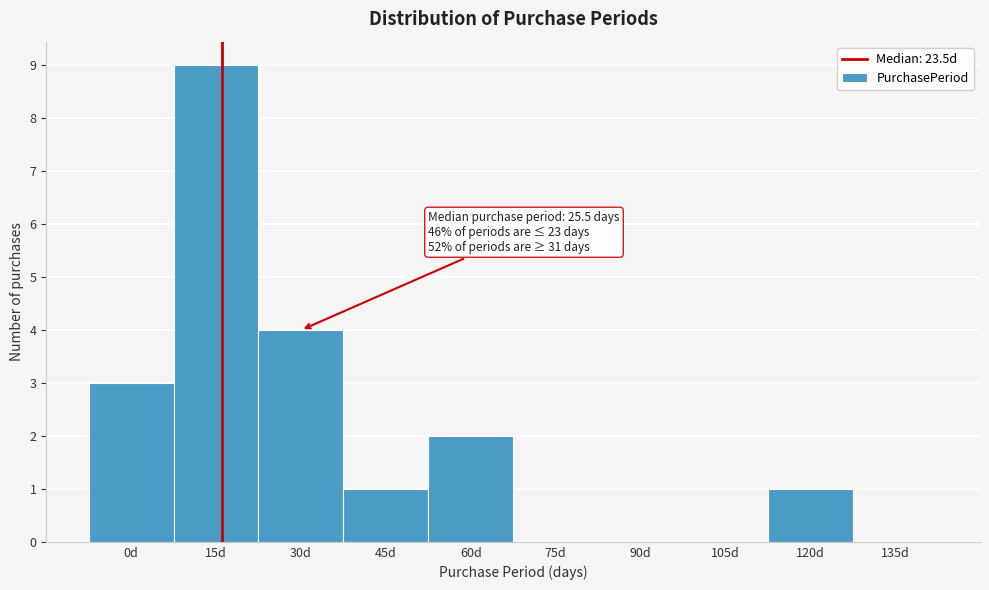

Reading right to left, transcribe all the data shown in this chart.

135d=0	120d=1	105d=0	90d=0	75d=0	60d=2	45d=1	30d=4	15d=9	0d=3